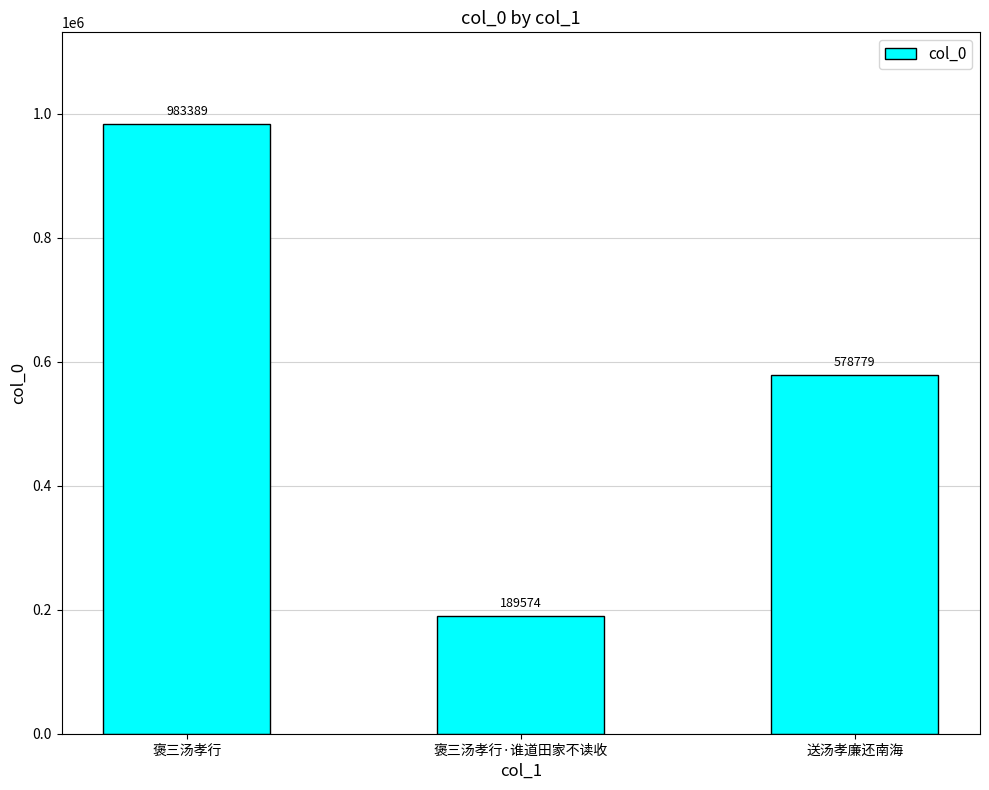

List the labels in order of value, smallest first.

褒三汤孝行·谁道田家不读收, 送汤孝廉还南海, 褒三汤孝行